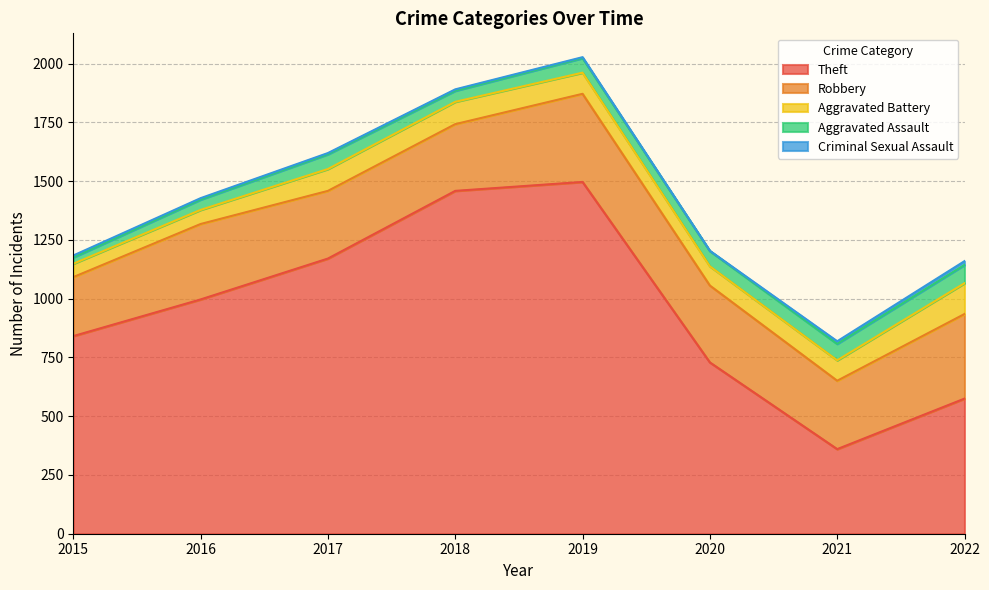

True or false: Criminal Sexual Assault has more than 2 points higher than both neighbors.

False